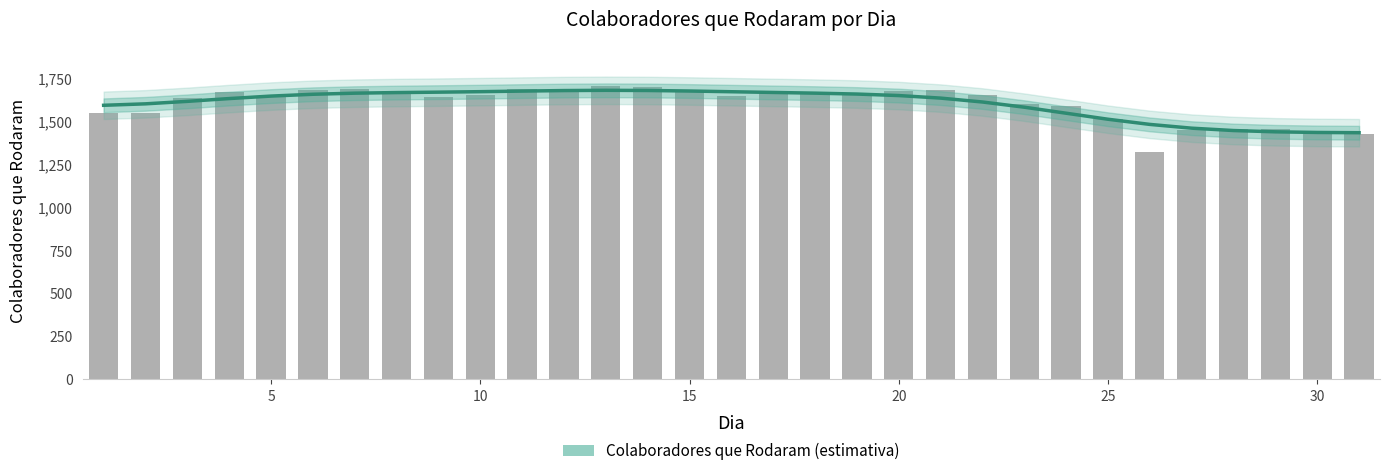

How many values exceed 1648?

16